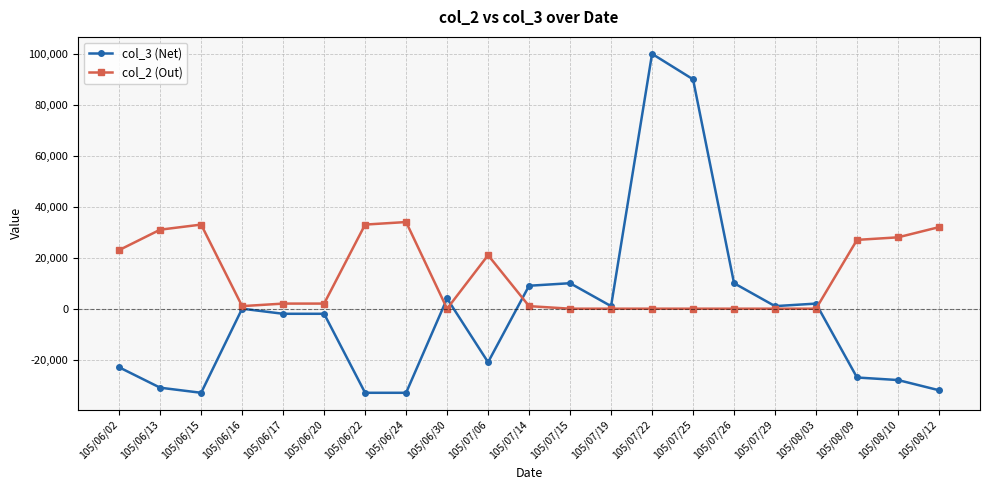

What position from the right is 105/07/14?

11